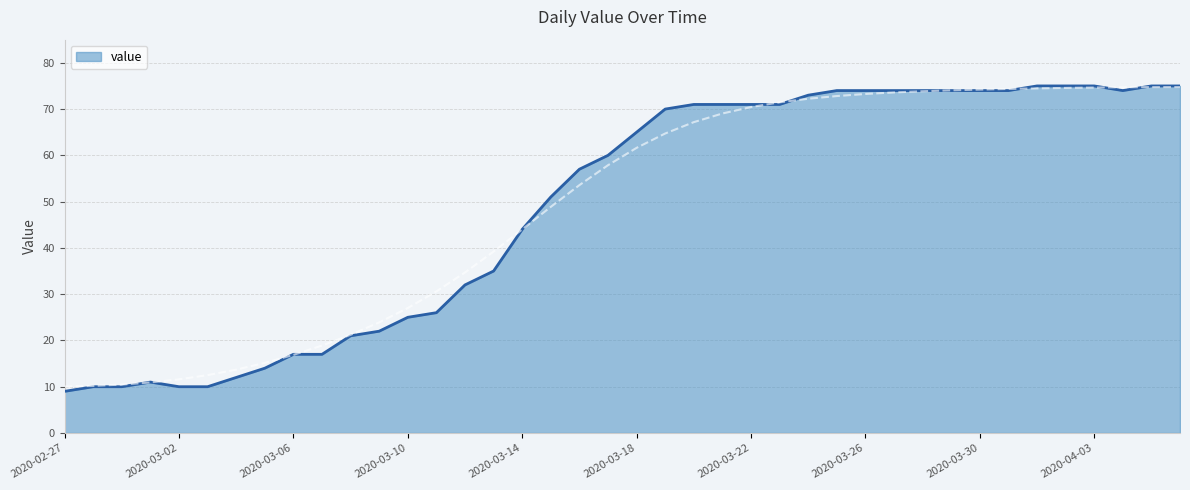

What is the change in value from 2020-02-27 to 2020-03-30?

+65